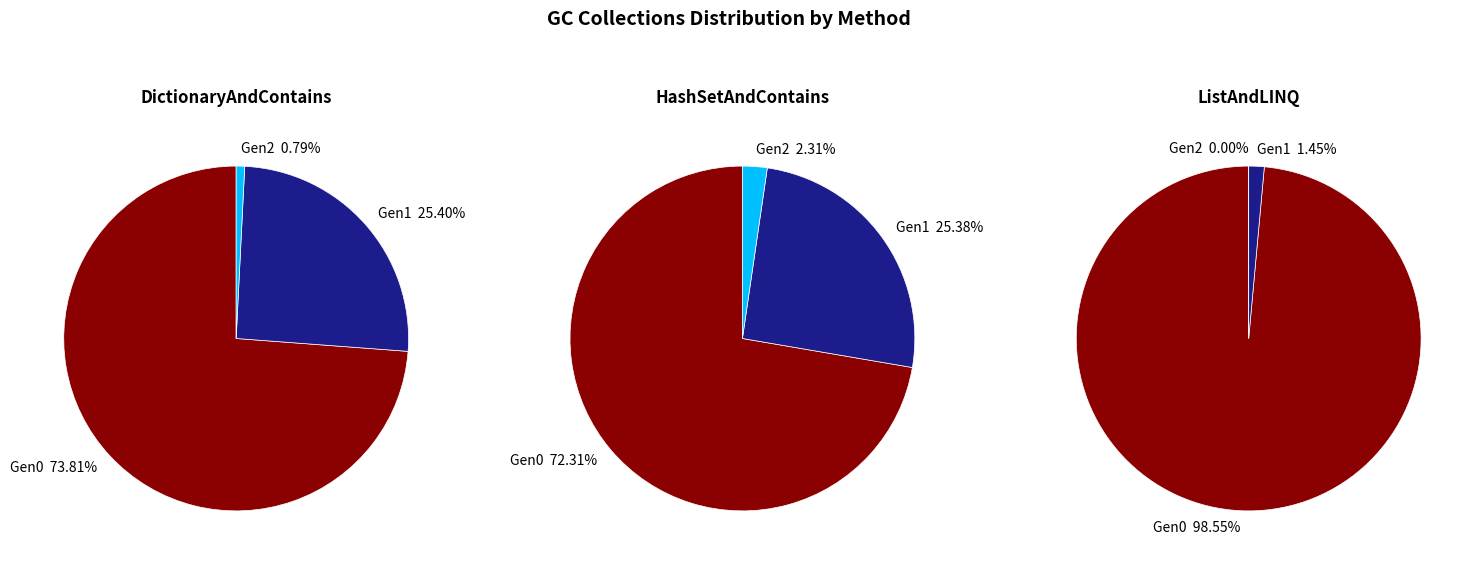

Which slice is the smallest?

ListAndLINQ